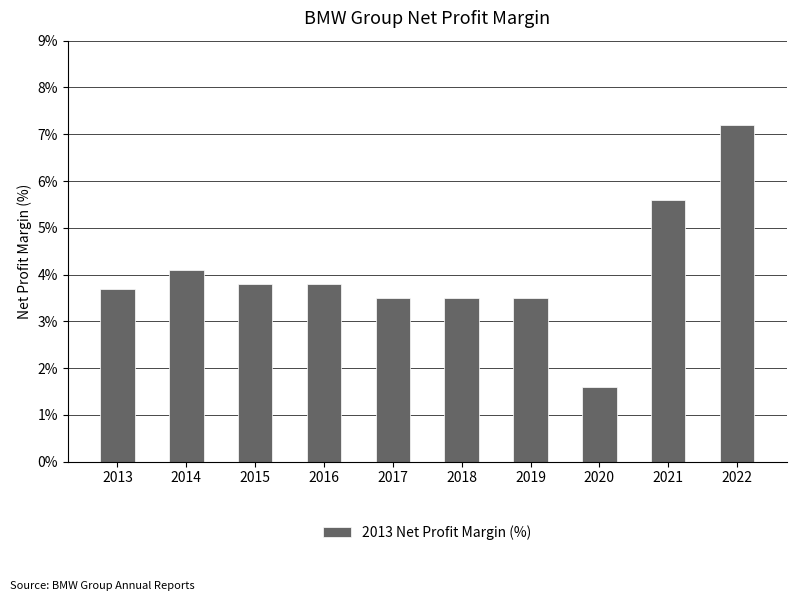

What is the approximate value at 2019?

3.5